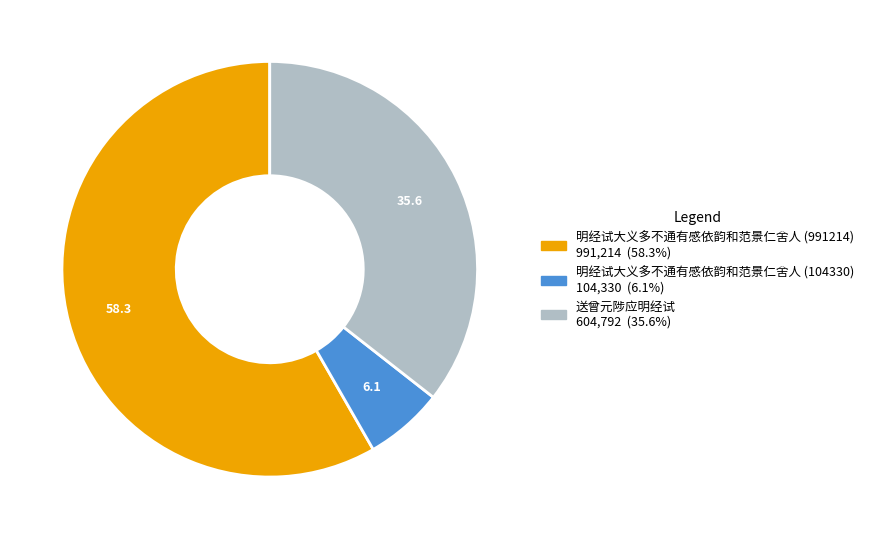

Combined, do 明经试大义多不通有感依韵和范景仁舍人 (104330) and 明经试大义多不通有感依韵和范景仁舍人 (991214) account for over 50%?

Yes